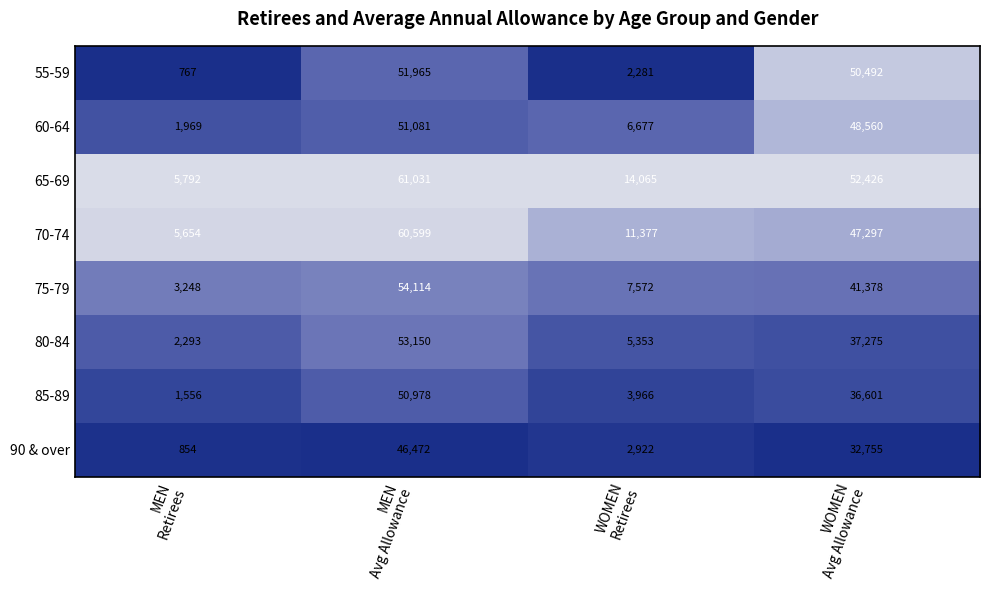

What is the difference between the maximum and minimum values in the 55-59 series?

51198